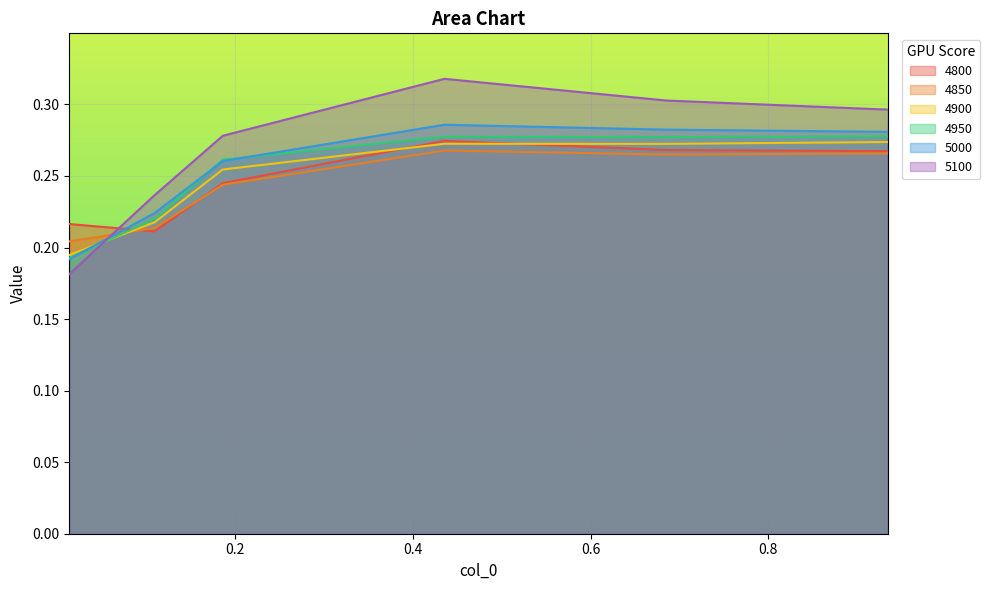

Is the value of 5100 at 0.4356164383561644 greater than the value of 4800 at 0.684931506849315?

Yes